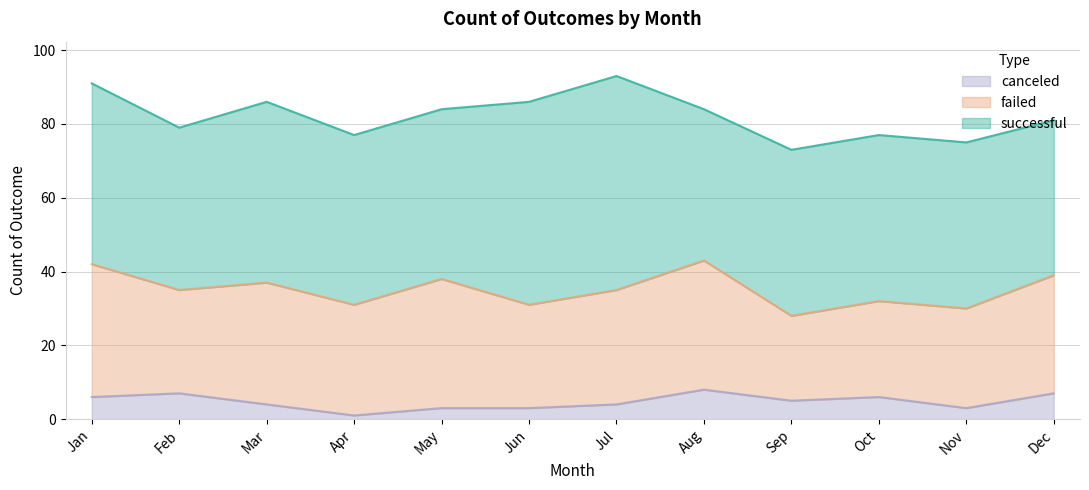

What is the average value of the successful series?

47